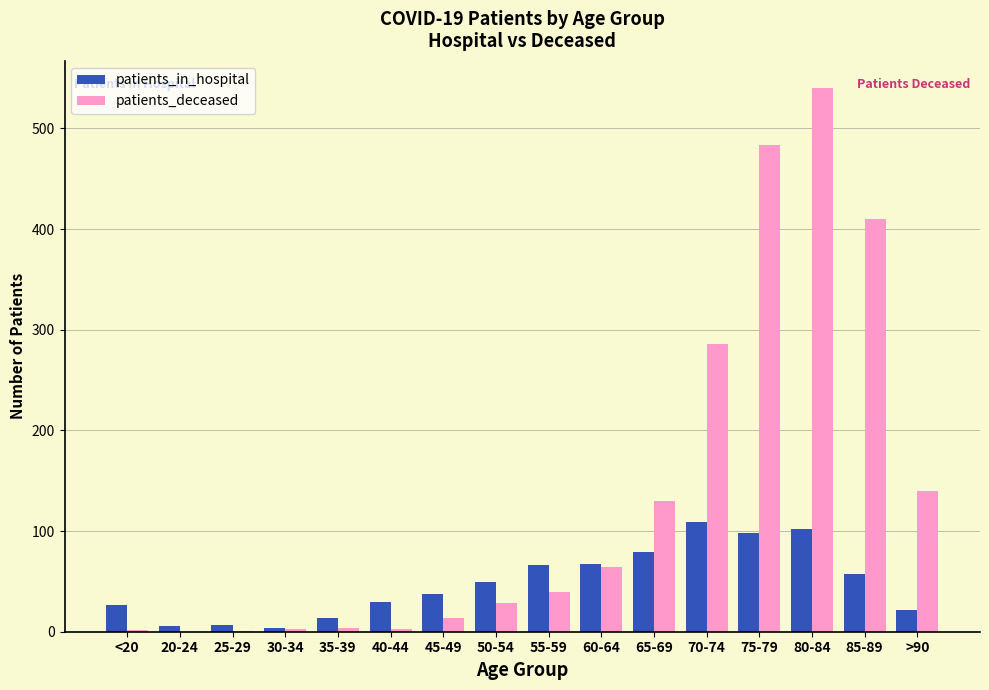

The patients_in_hospital series shows 28 at 80-84. True or false?

False